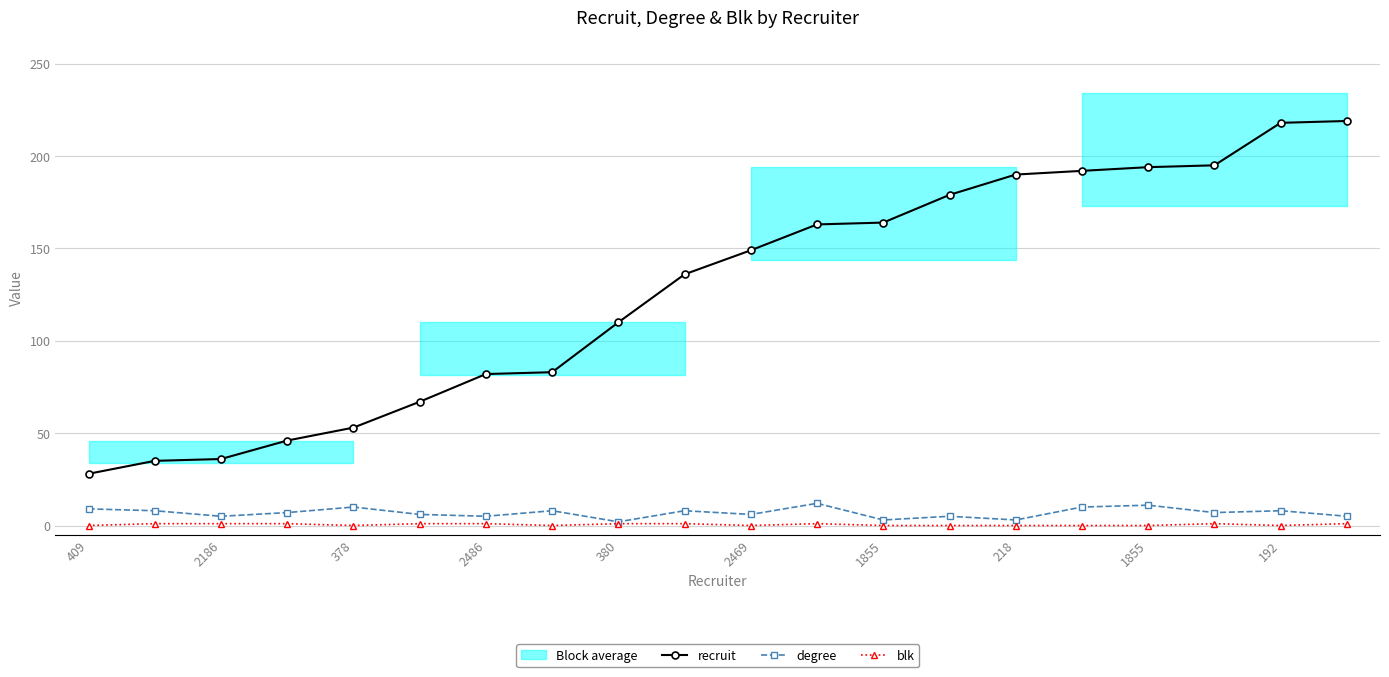

Which series has the widest spread of values?

recruit